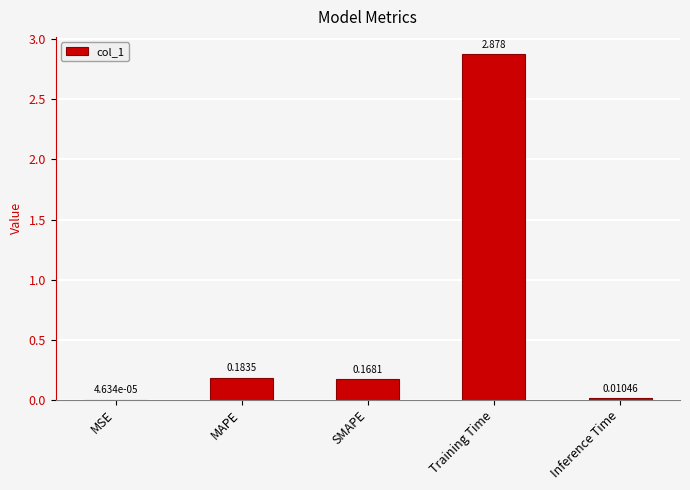

Which category has the highest value across all series?

Training Time